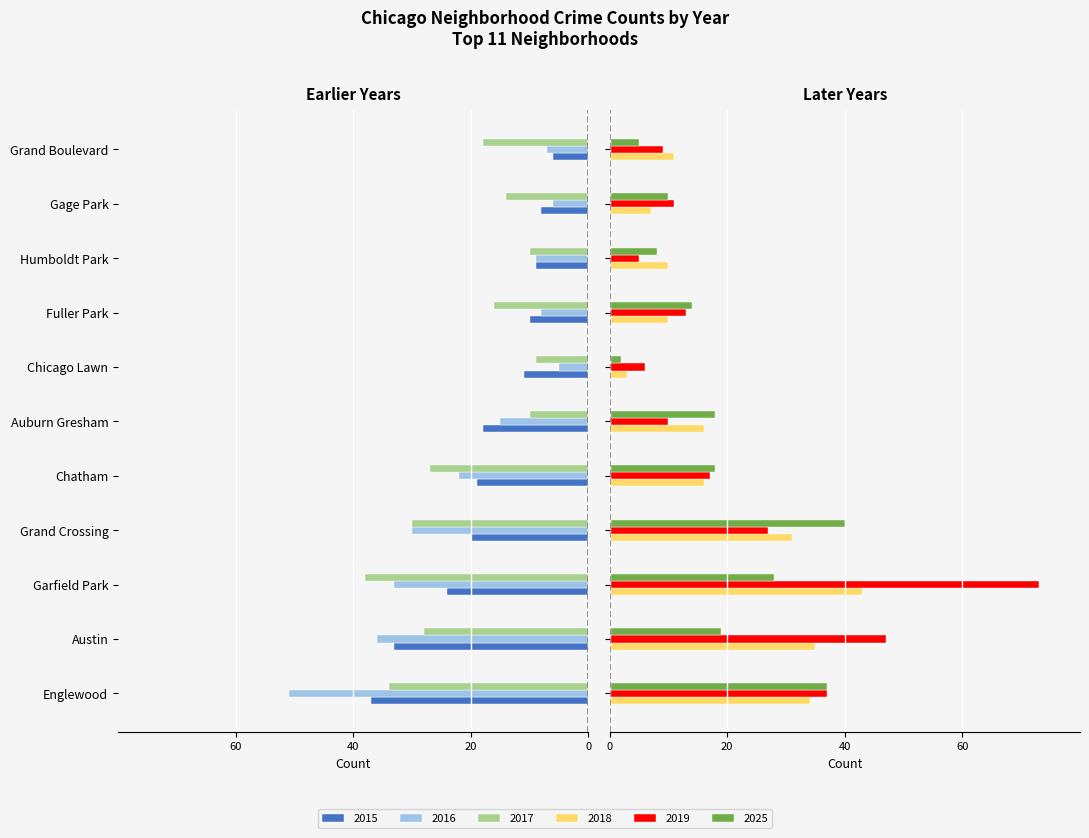

Is it true that 2018 equals 2 at Fuller Park?

False